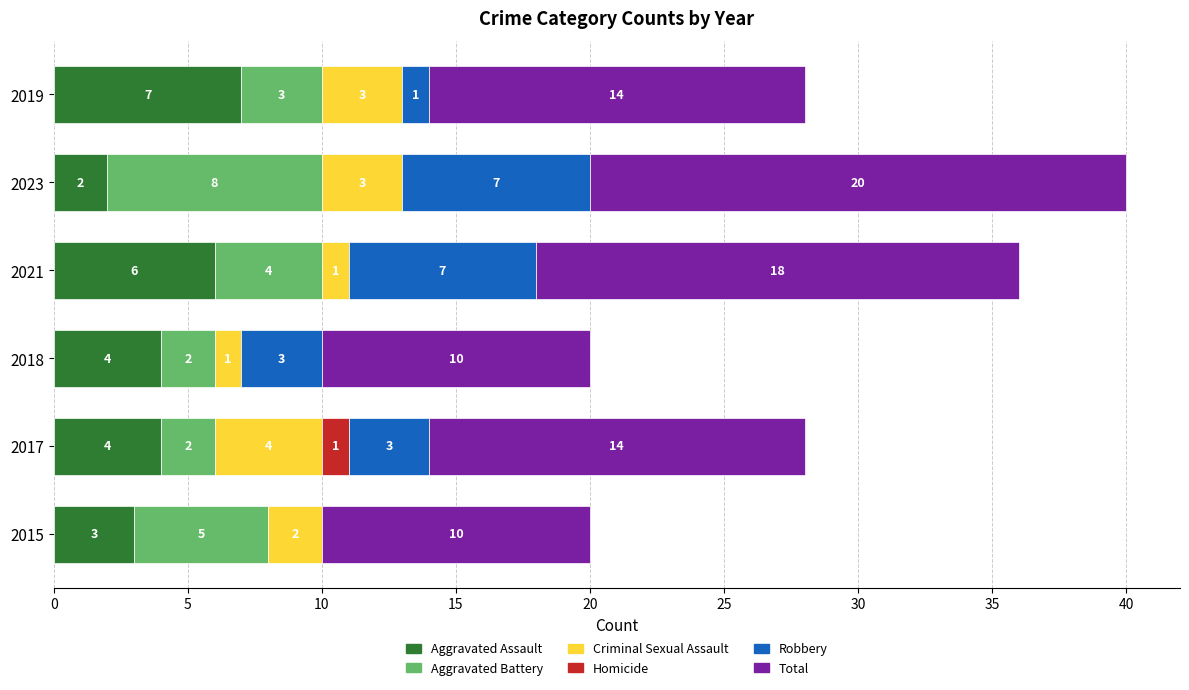

What is the total value across all series at 2021?

36